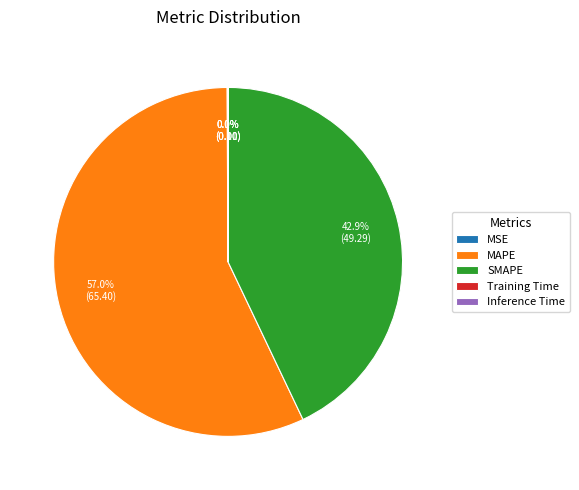

What is the largest slice in the pie chart?

MAPE